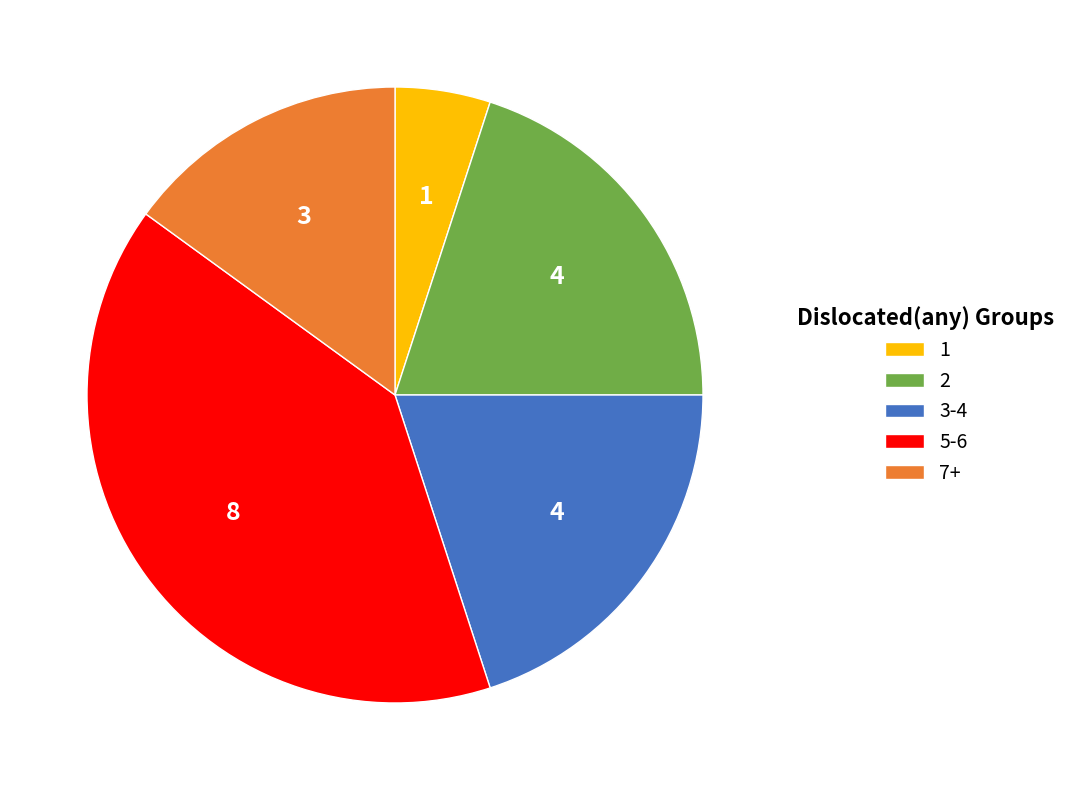

Is there any slice that represents more than half of the pie?

No